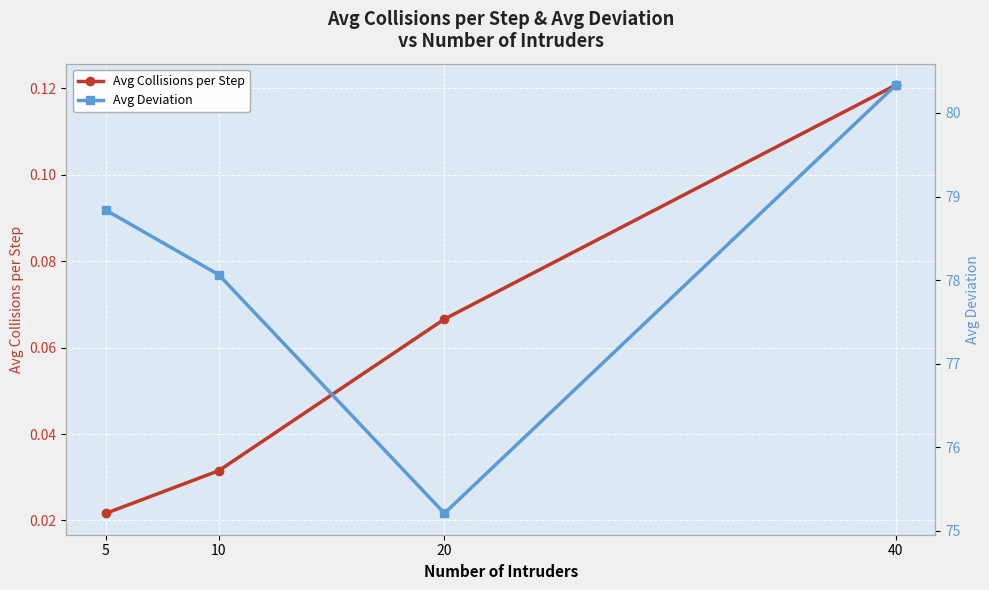

Is it true that Avg Deviation equals 75.2 at 20?

True